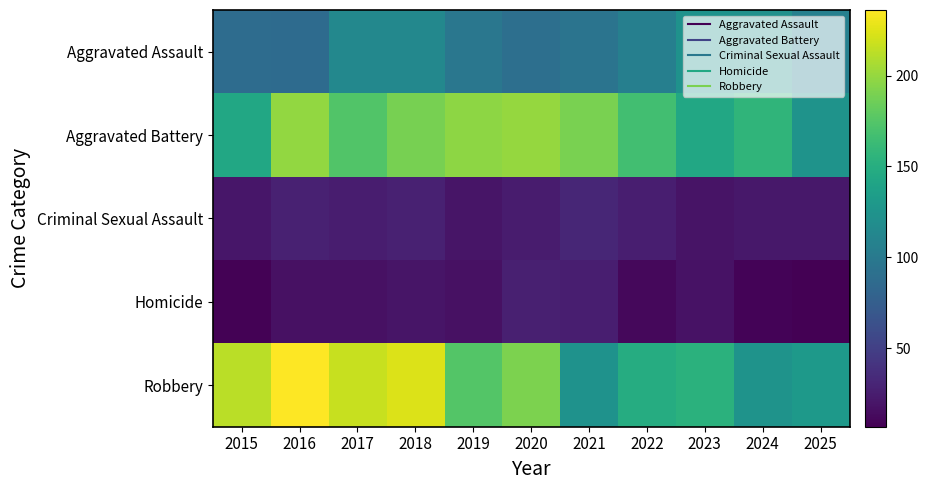

Which category has the lowest value across all series?

2025